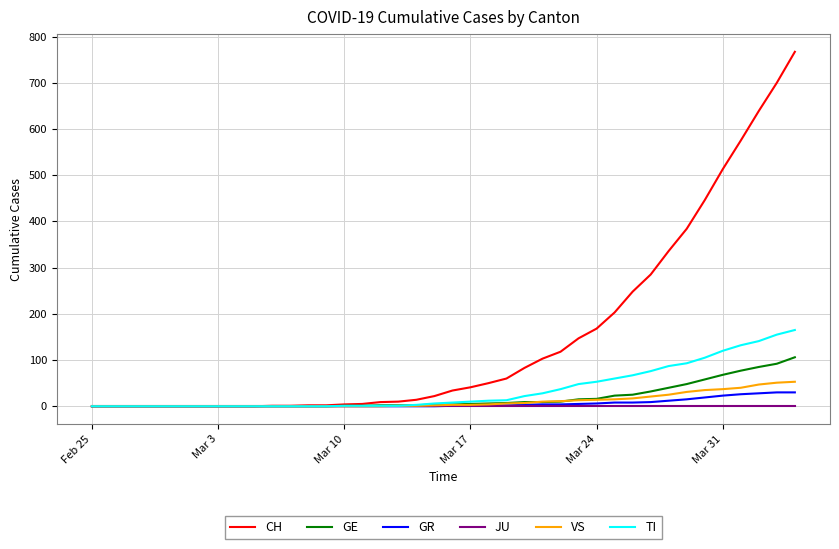

Which series has the largest range (max minus min)?

CH